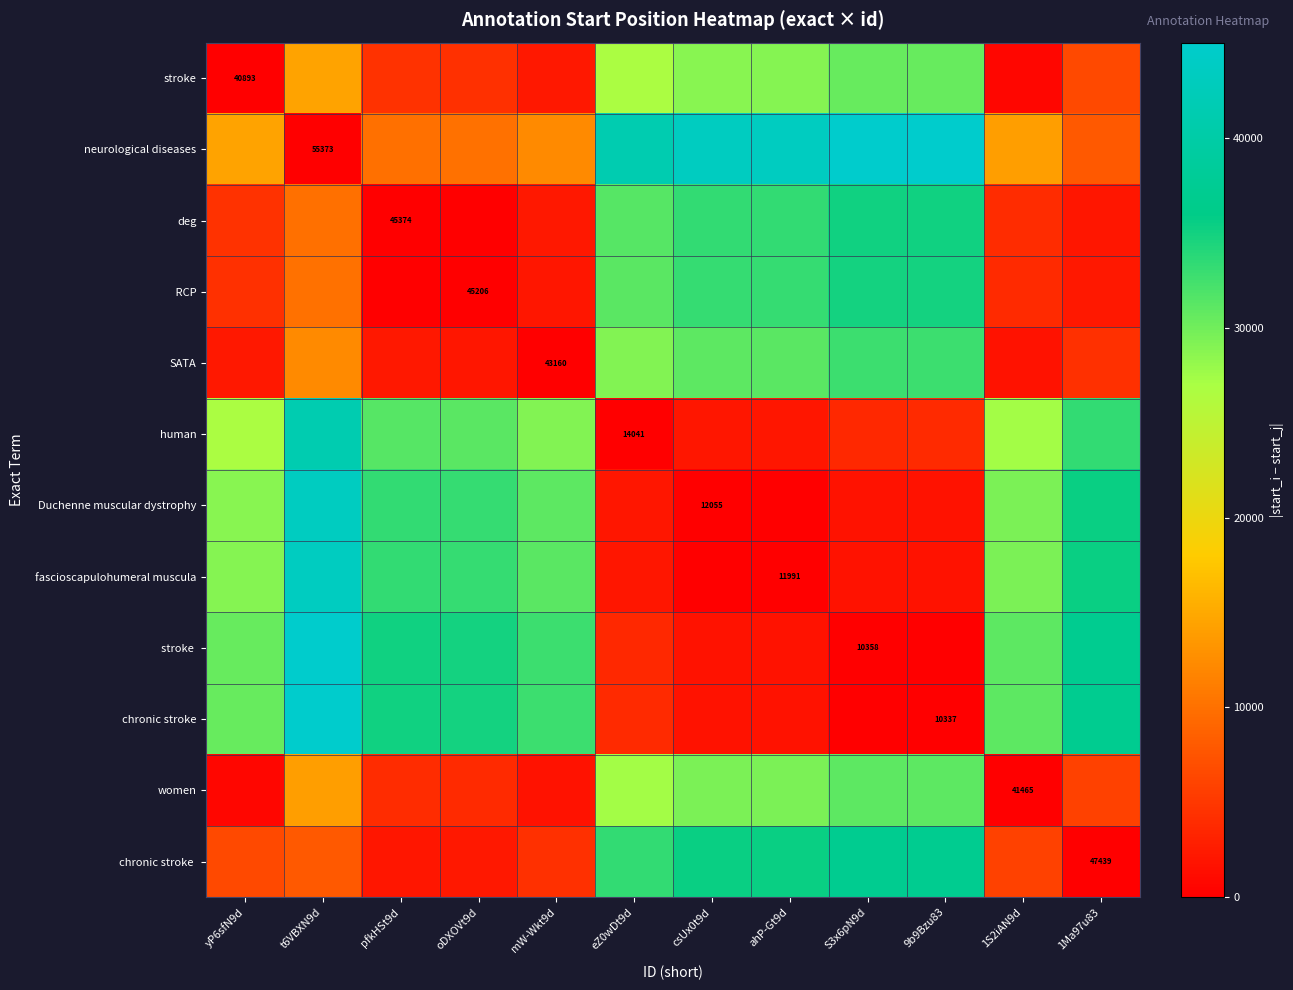

What is the total value across all series at pfkHSt9d?

190924